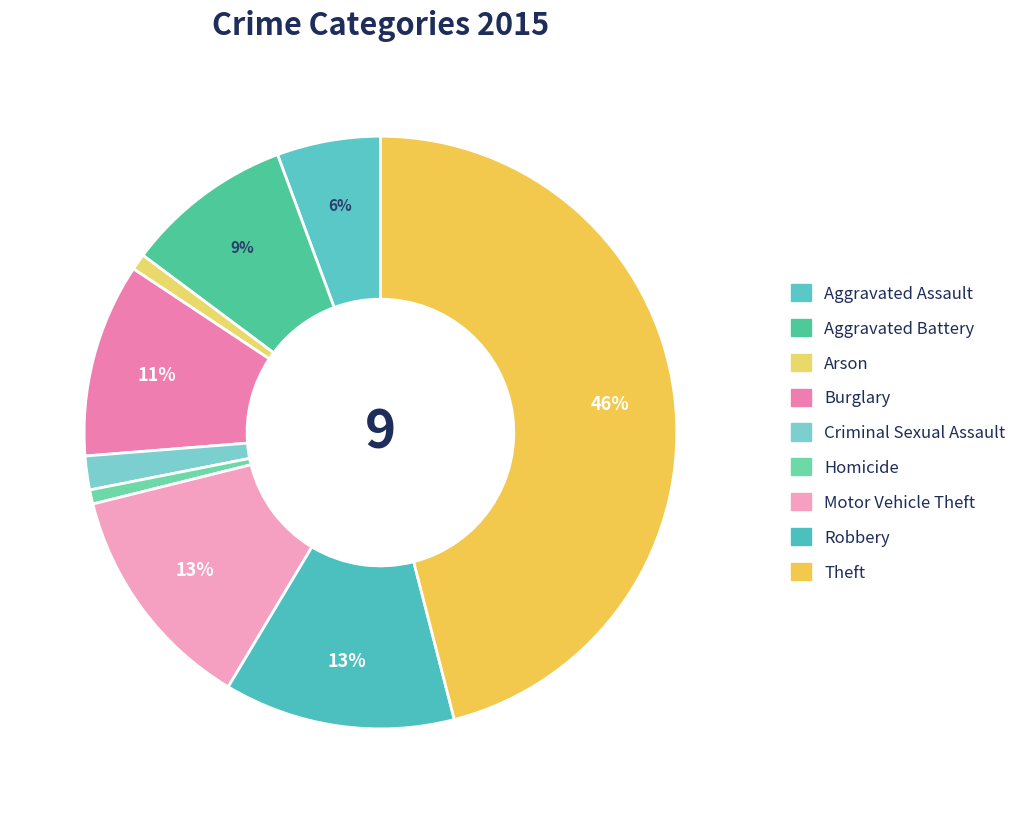

Between Arson and Theft, which is larger?

Theft